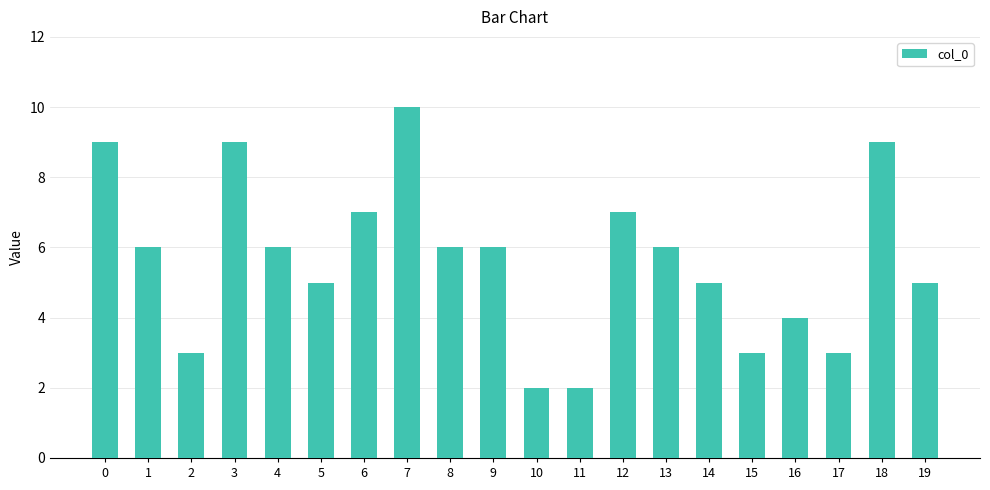

True or false: the data shows 2 at 4.

False